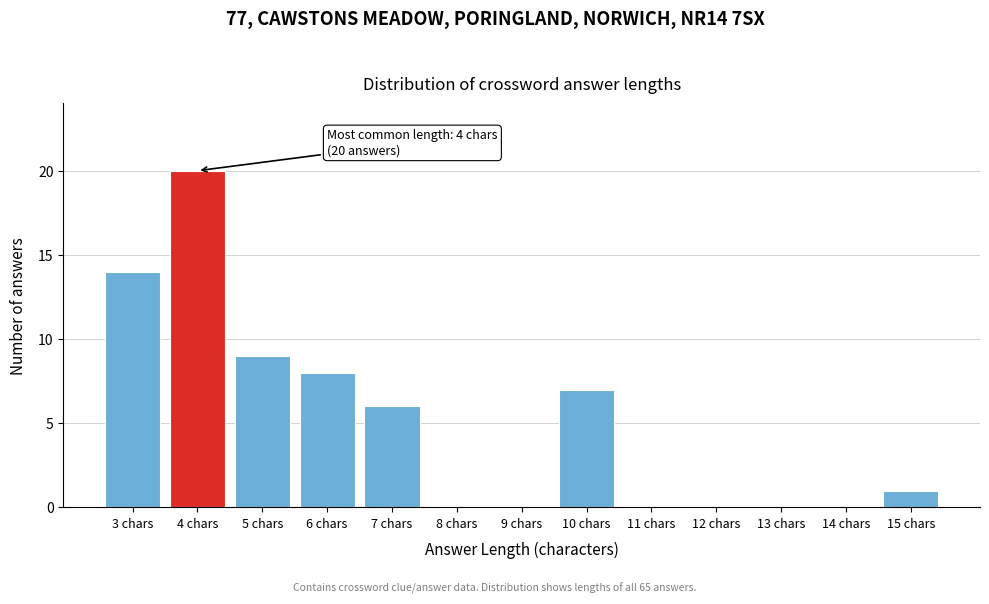

Reading right to left, transcribe all the data shown in this chart.

15 chars=1	14 chars=0	13 chars=0	12 chars=0	11 chars=0	10 chars=7	9 chars=0	8 chars=0	7 chars=6	6 chars=8	5 chars=9	4 chars=20	3 chars=14